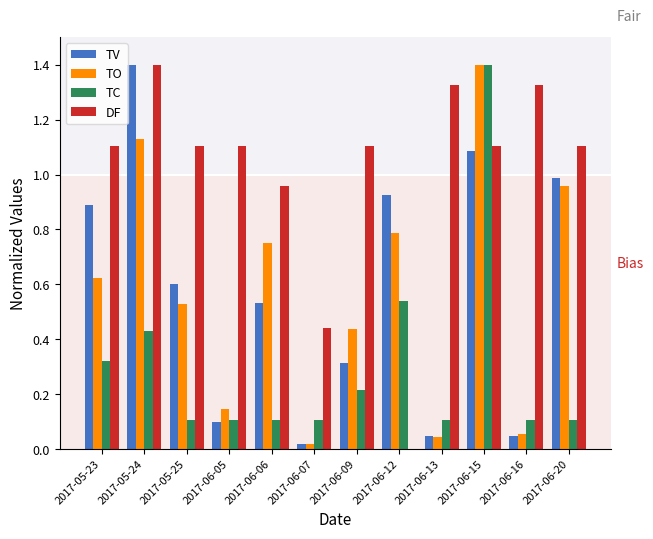

Which series changed the most between 2017-05-23 and 2017-06-16?

TV